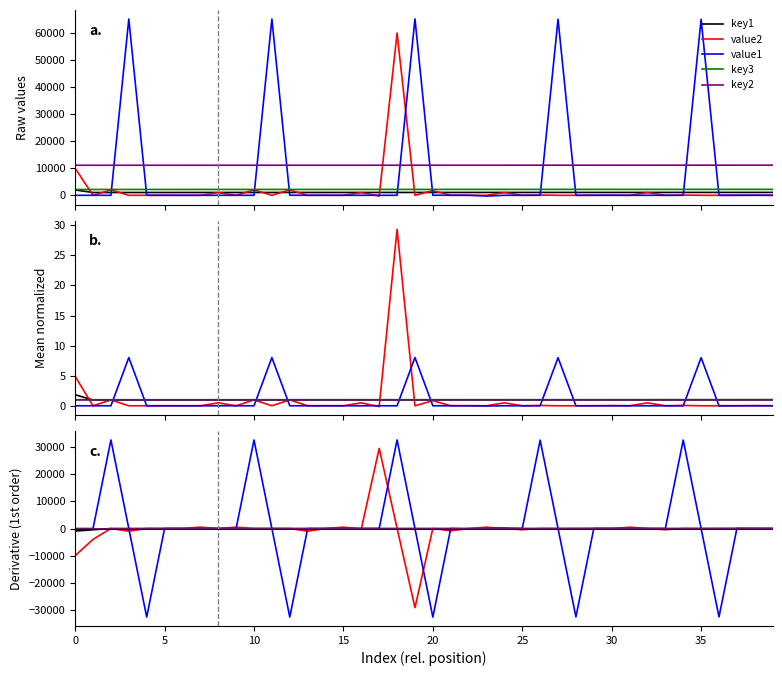

How many distinct data groups are displayed?

5